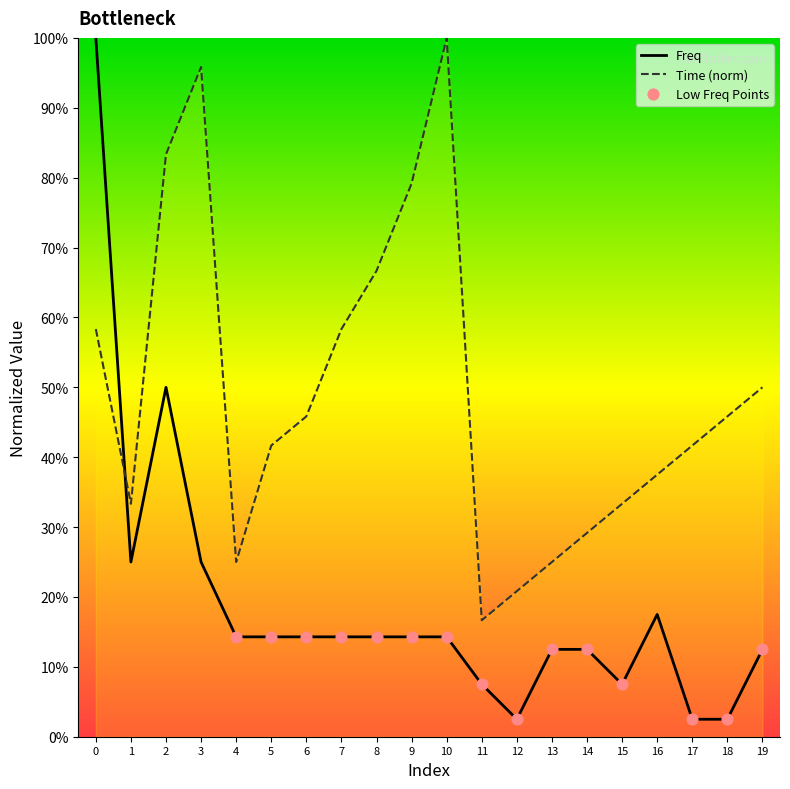

What are all the series names shown in the legend?

Freq, Time